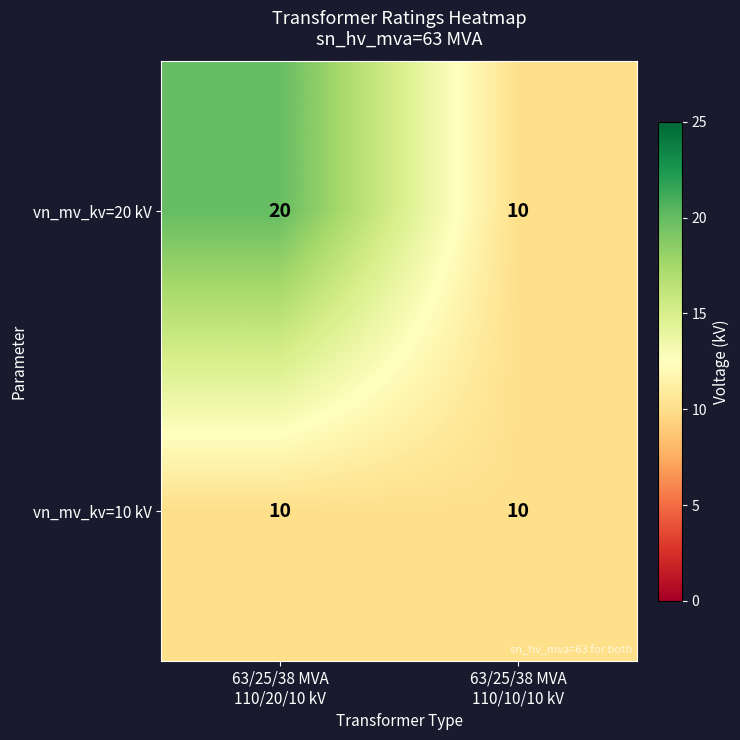

What is the maximum value for vn_mv_kv=10 kV?

10